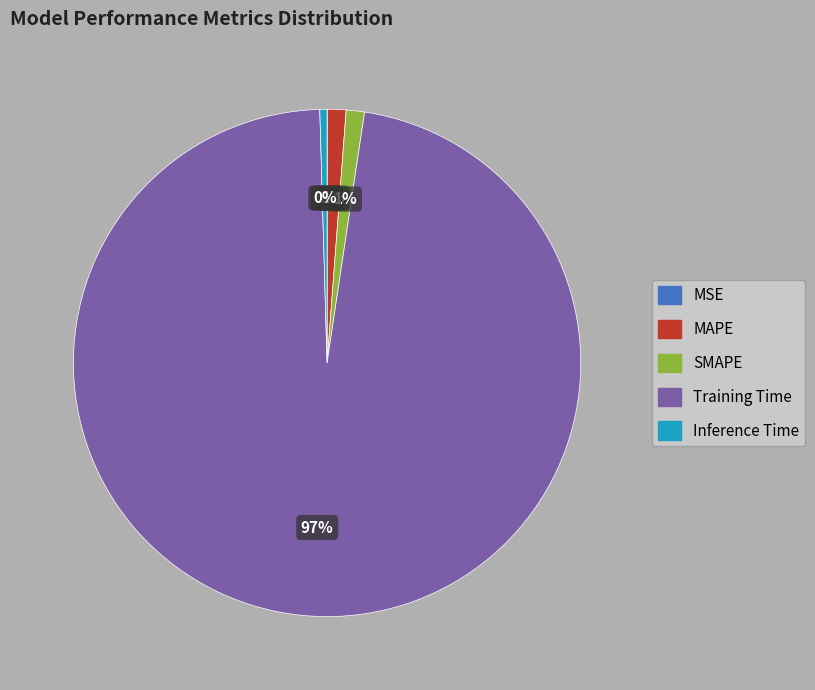

To the nearest percent, what is the average slice percentage?

20%